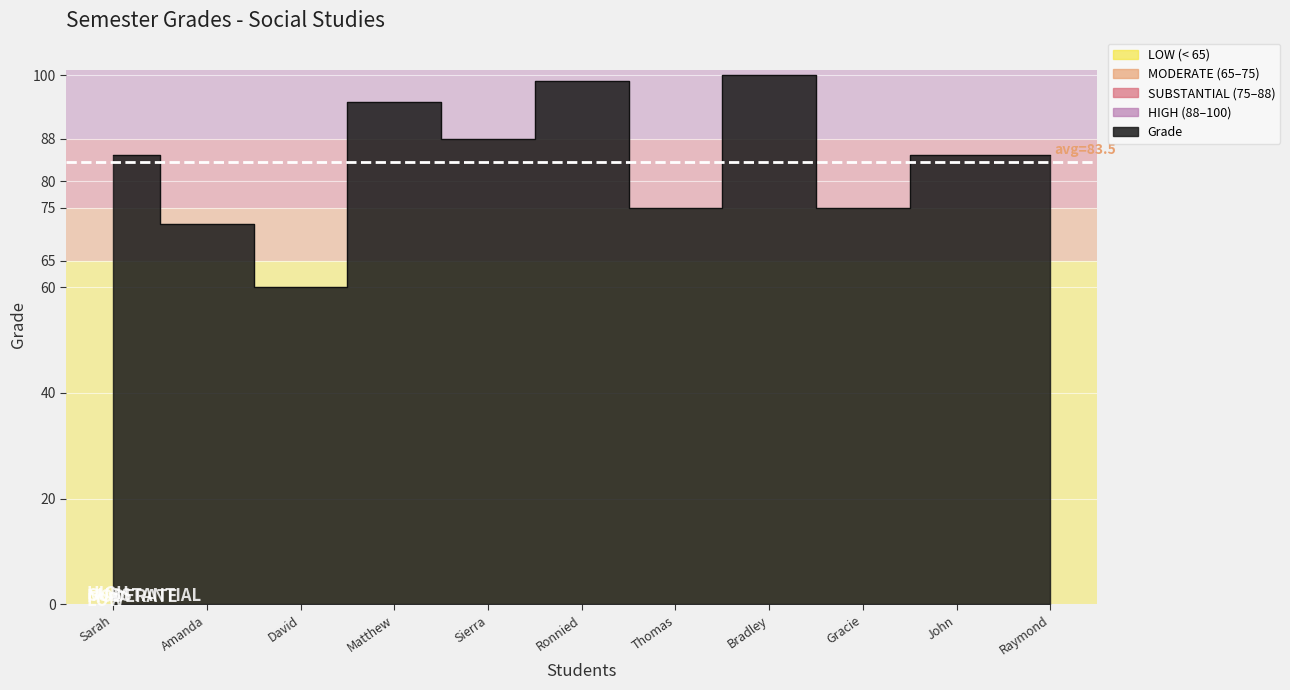

True or false: the data shows 85 at Sarah.

True